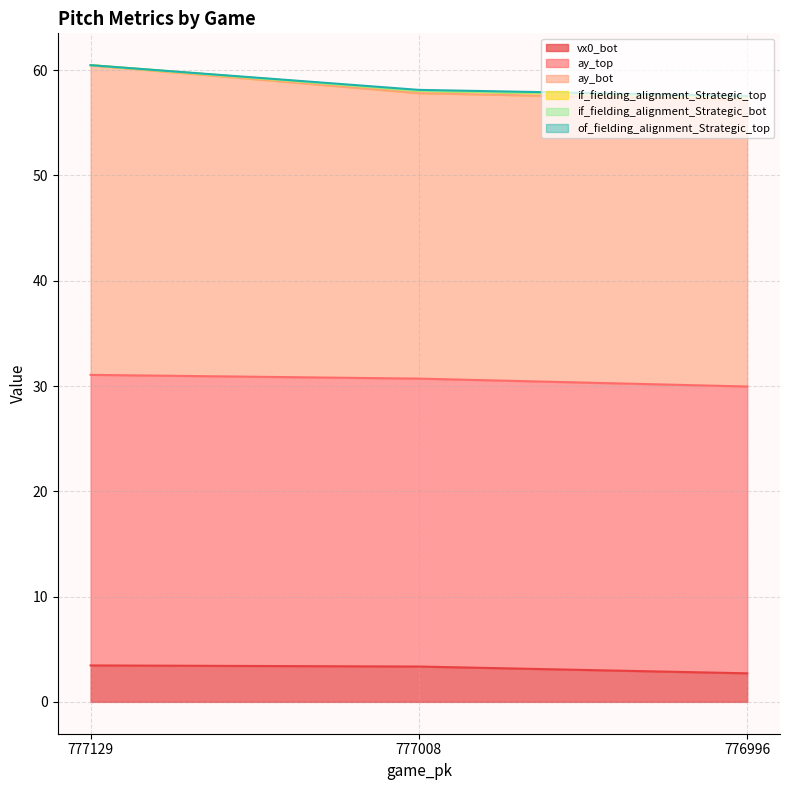

What is the maximum value for vx0_bot?

3.5